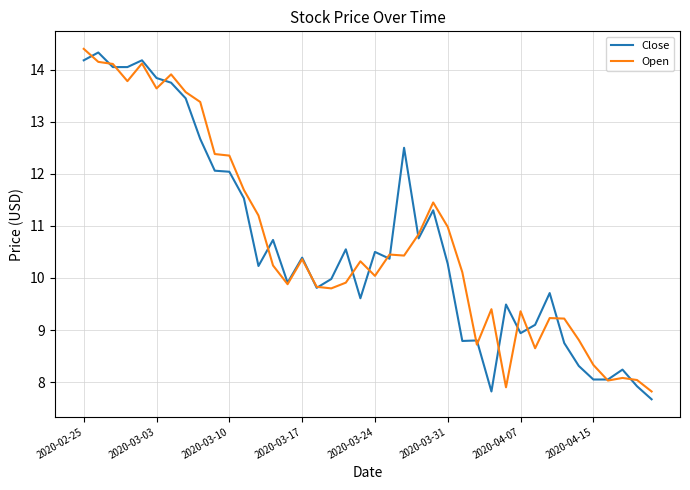

What is the lowest value of the Close series?

7.7